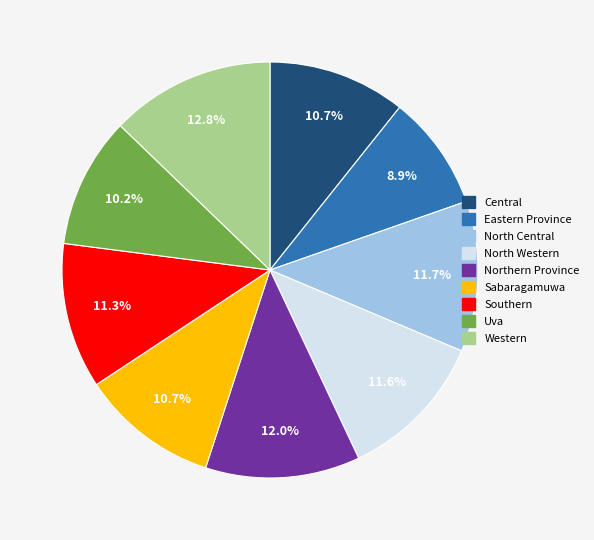

Do Southern and Sabaragamuwa together represent more than half of the pie?

No